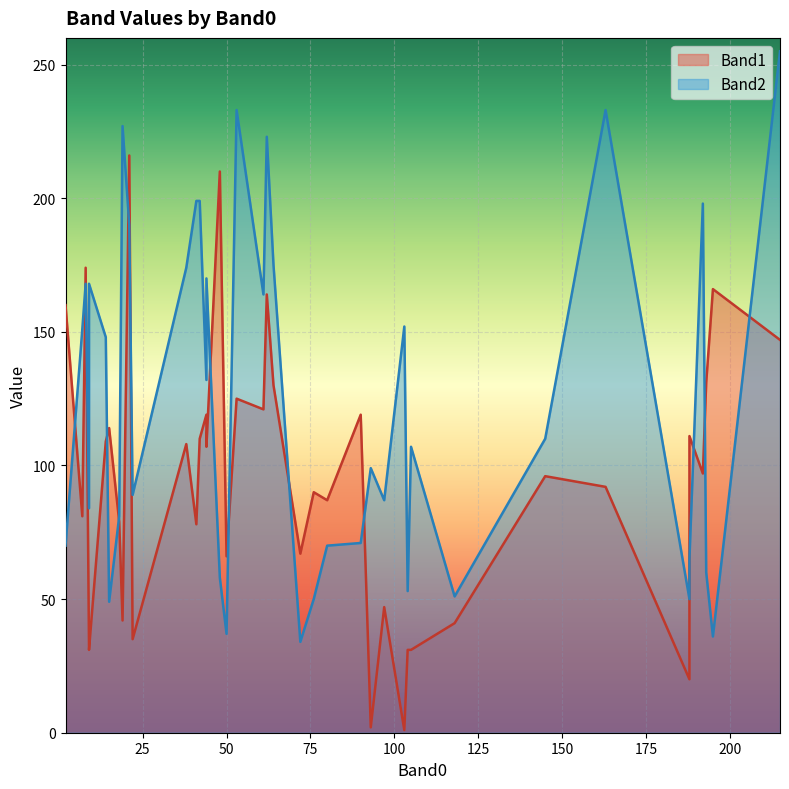

List the series in order of their overall mean, highest first.

Band2, Band1